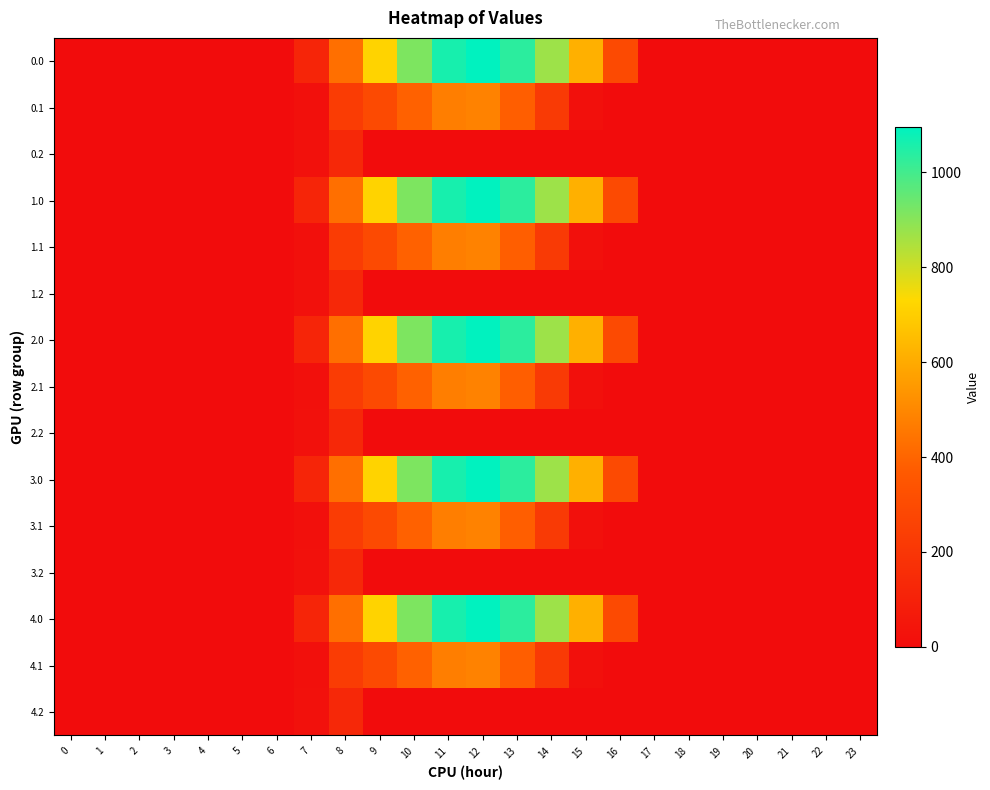

Rank the series at 16 from lowest to highest value.

0.1, 0.2, 1.1, 1.2, 2.1, 2.2, 3.1, 3.2, 4.1, 4.2, 0.0, 1.0, 2.0, 3.0, 4.0